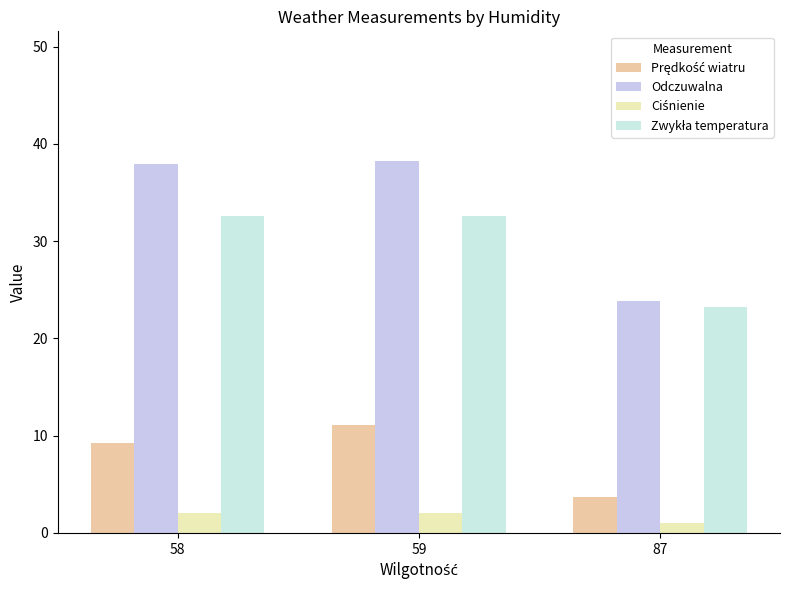

Does the chart contain stacked bars?

No